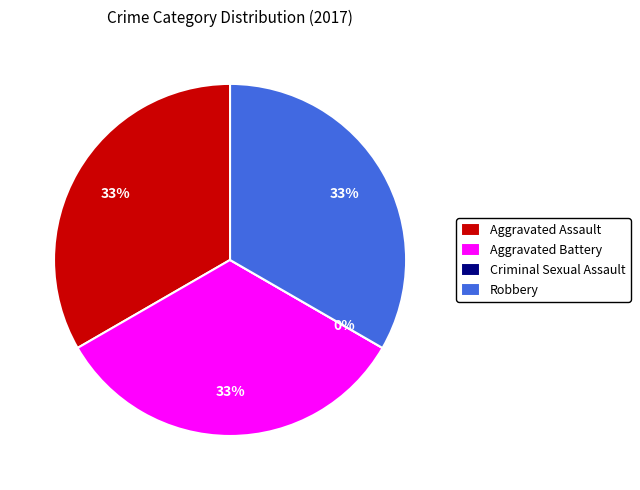

What percentage is NOT represented by Criminal Sexual Assault?

100.0%